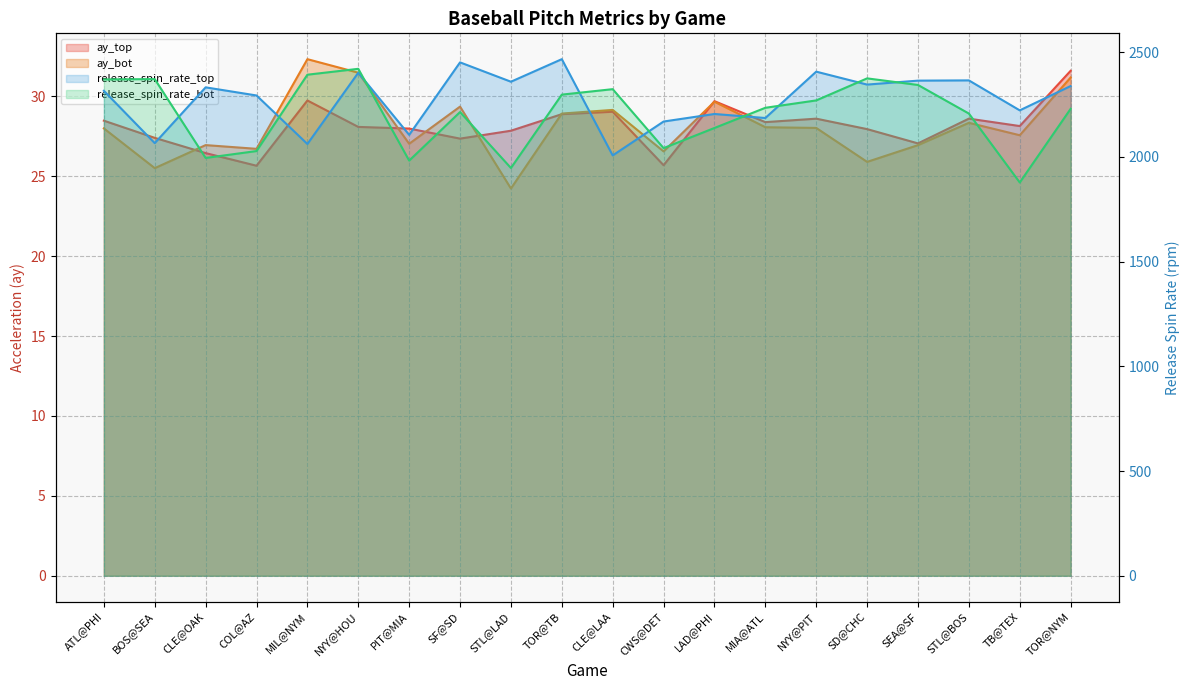

What is the difference between the ay_bot values at PIT@MIA and NYY@HOU?

4.4